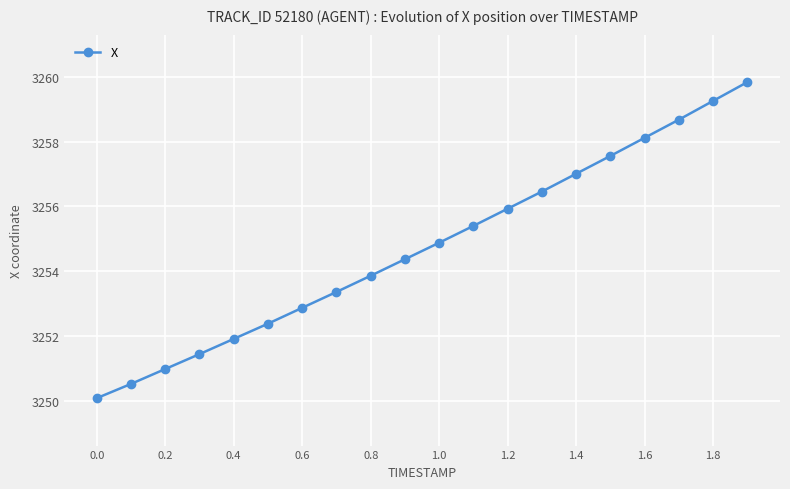

True or false: there are more than 1 points higher than both neighbors.

False